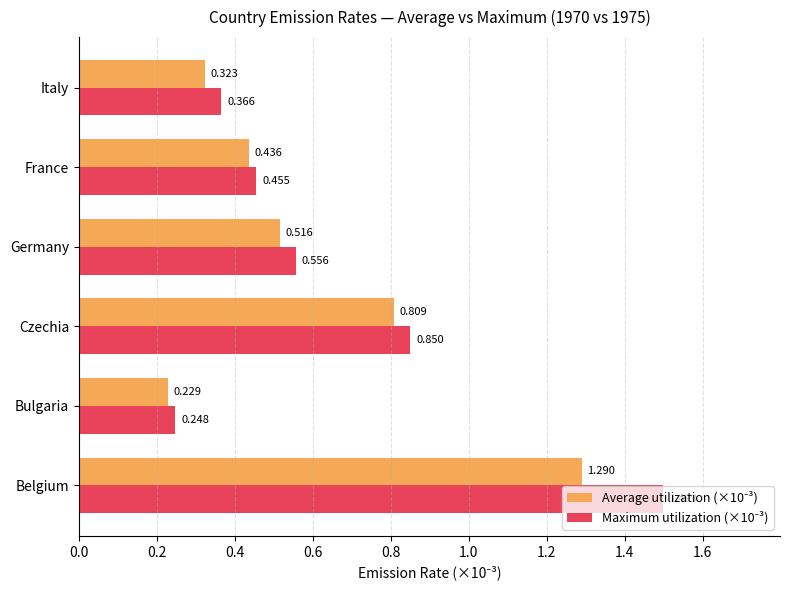

At which category is the sum across all series the highest?

Belgium